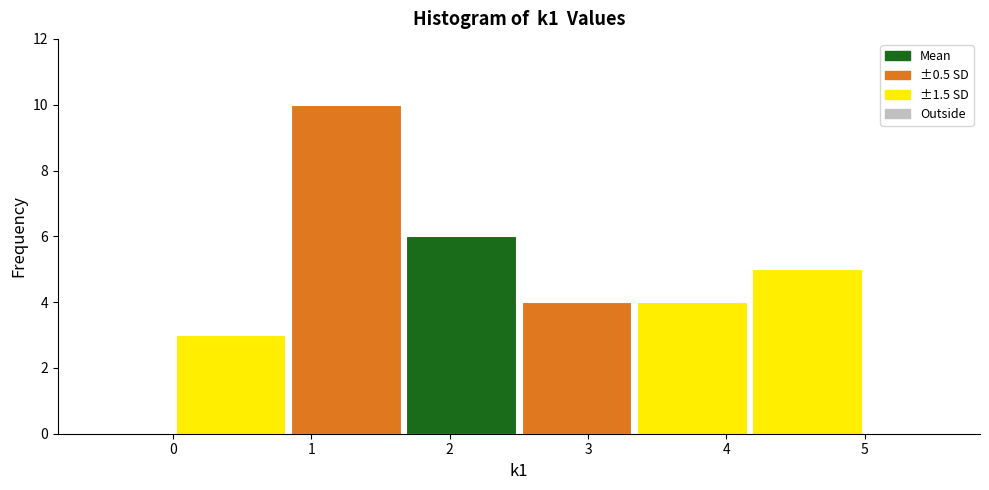

Reading left to right, list every bar in this chart as the range it spans on the x-axis followed by its height. Neither the bar edges nor the heights are printed on the chart, so give them approximately, as read against the axes.

0.0 to 0.8: 3
0.8 to 1.7: 10
1.7 to 2.5: 6
2.5 to 3.3: 4
3.3 to 4.2: 4
4.2 to 5.0: 5